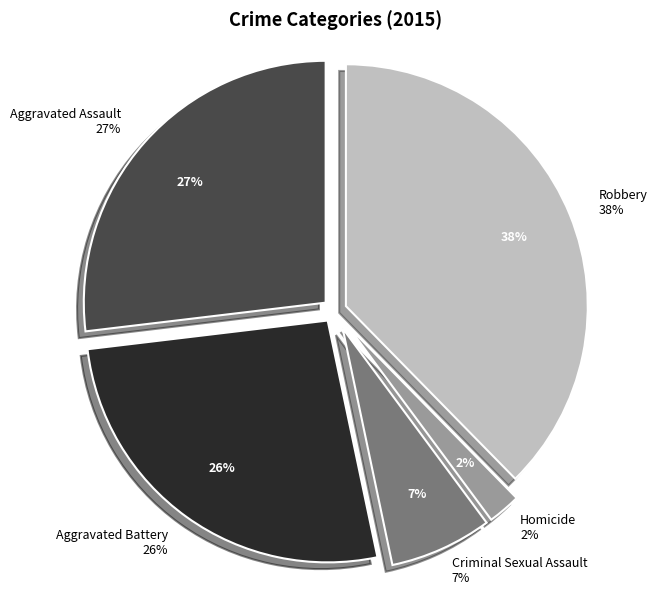

Does Robbery account for over 50% of the chart?

No